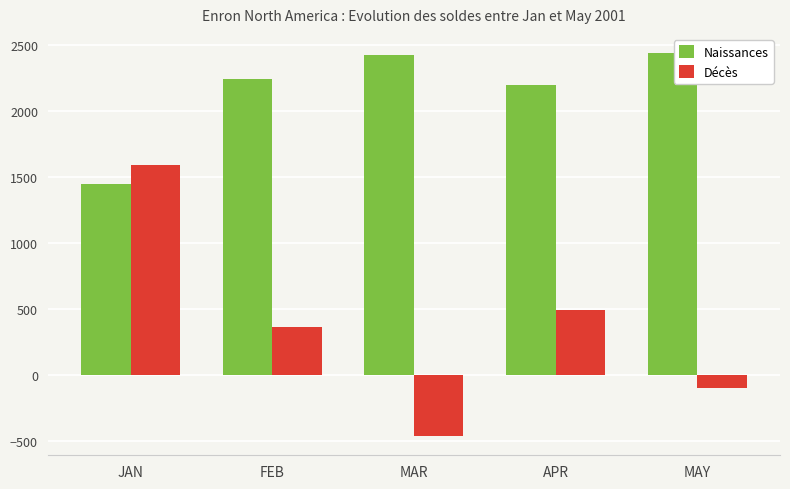

Is the value of Décès at MAR greater than the value of Naissances at MAY?

No